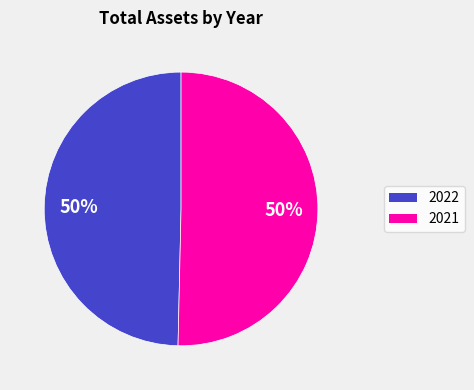

Combined, do 2022 and 2021 account for over 50%?

Yes